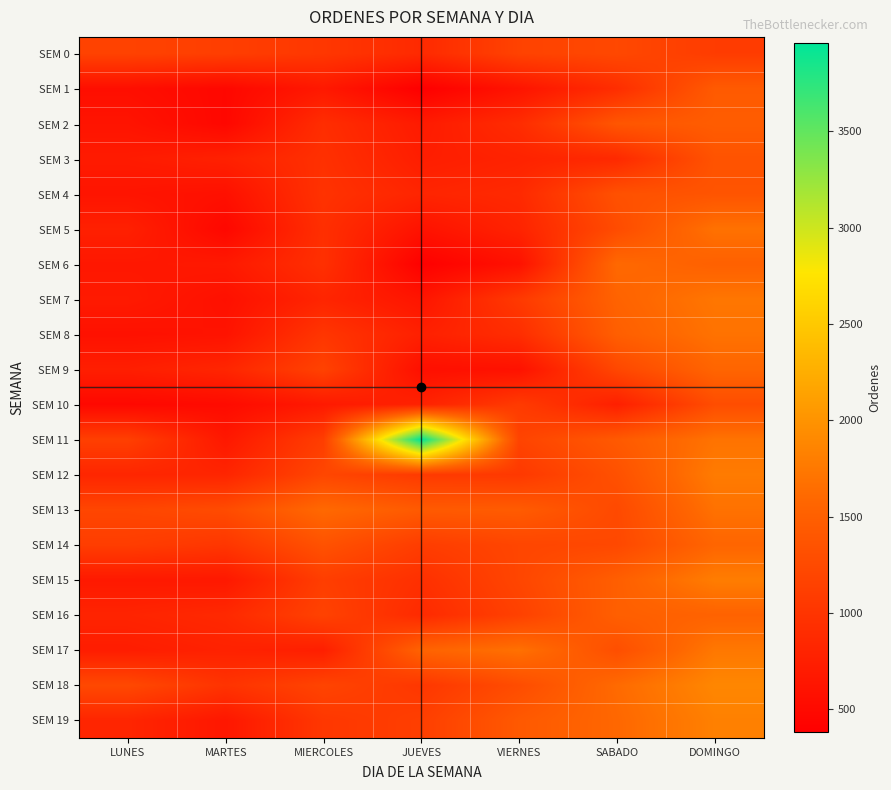

Reading left to right, list all the values displayed in this chart.

SEM 0: LUNES=1161	MARTES=1115	MIERCOLES=1029	JUEVES=873	VIERNES=1162	SABADO=1228	DOMINGO=1087
SEM 1: LUNES=556	MARTES=477	MIERCOLES=676	JUEVES=381	VIERNES=620	SABADO=916	DOMINGO=1439
SEM 2: LUNES=618	MARTES=472	MIERCOLES=915	JUEVES=695	VIERNES=900	SABADO=1388	DOMINGO=1467
SEM 3: LUNES=703	MARTES=768	MIERCOLES=950	JUEVES=733	VIERNES=793	SABADO=867	DOMINGO=1357
SEM 4: LUNES=623	MARTES=579	MIERCOLES=973	JUEVES=815	VIERNES=868	SABADO=1333	DOMINGO=1370
SEM 5: LUNES=762	MARTES=474	MIERCOLES=934	JUEVES=604	VIERNES=800	SABADO=1268	DOMINGO=1688
SEM 6: LUNES=661	MARTES=678	MIERCOLES=944	JUEVES=394	VIERNES=590	SABADO=1603	DOMINGO=1514
SEM 7: LUNES=691	MARTES=579	MIERCOLES=818	JUEVES=630	VIERNES=1057	SABADO=1538	DOMINGO=1729
SEM 8: LUNES=587	MARTES=610	MIERCOLES=1012	JUEVES=760	VIERNES=916	SABADO=1491	DOMINGO=1693
SEM 9: LUNES=743	MARTES=826	MIERCOLES=1162	JUEVES=567	VIERNES=593	SABADO=1215	DOMINGO=1564
SEM 10: LUNES=483	MARTES=517	MIERCOLES=687	JUEVES=782	VIERNES=1070	SABADO=755	DOMINGO=1285
SEM 11: LUNES=1127	MARTES=667	MIERCOLES=1106	JUEVES=3960	VIERNES=1178	SABADO=1431	DOMINGO=1701
SEM 12: LUNES=828	MARTES=818	MIERCOLES=1205	JUEVES=1065	VIERNES=1048	SABADO=1328	DOMINGO=1776
SEM 13: LUNES=1202	MARTES=1268	MIERCOLES=1608	JUEVES=1438	VIERNES=1454	SABADO=1244	DOMINGO=1685
SEM 14: LUNES=1103	MARTES=1019	MIERCOLES=1344	JUEVES=1096	VIERNES=1200	SABADO=1230	DOMINGO=1567
SEM 15: LUNES=681	MARTES=672	MIERCOLES=1108	JUEVES=943	VIERNES=1200	SABADO=1489	DOMINGO=1793
SEM 16: LUNES=806	MARTES=864	MIERCOLES=1159	JUEVES=878	VIERNES=1144	SABADO=1496	DOMINGO=1535
SEM 17: LUNES=724	MARTES=782	MIERCOLES=748	JUEVES=1540	VIERNES=1681	SABADO=1303	DOMINGO=1744
SEM 18: LUNES=1236	MARTES=984	MIERCOLES=1181	JUEVES=1028	VIERNES=1280	SABADO=1618	DOMINGO=1884
SEM 19: LUNES=821	MARTES=658	MIERCOLES=1029	JUEVES=1117	VIERNES=1425	SABADO=1590	DOMINGO=1824